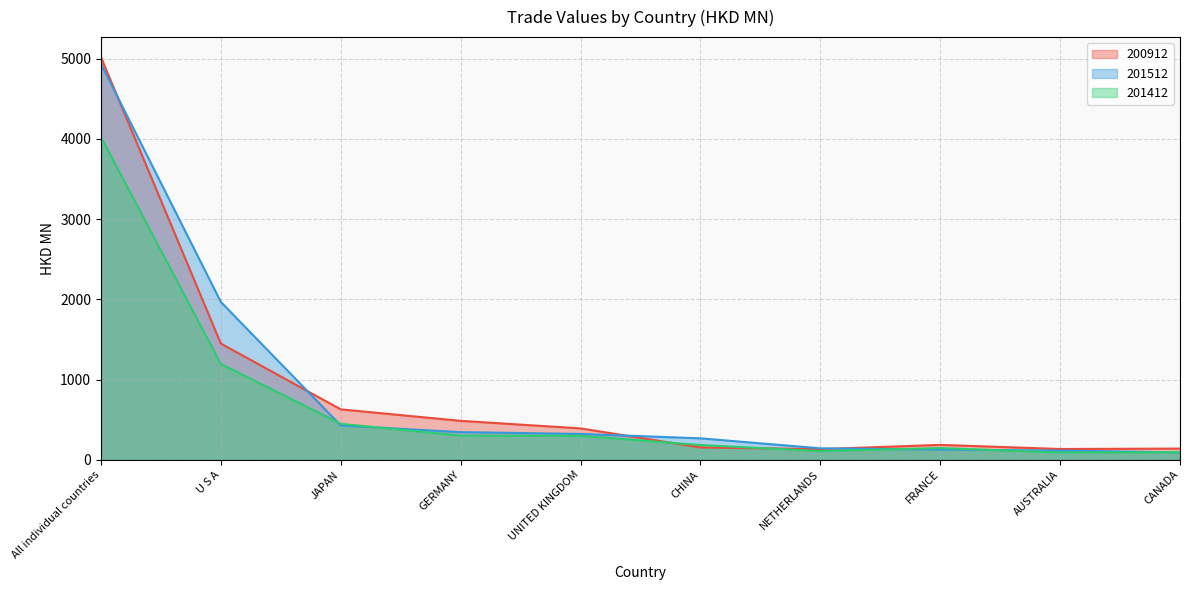

Reading left to right, list all the values displayed in this chart.

200912: All individual countries=5017.9	U S A=1448.4	JAPAN=628.4	GERMANY=485.3	UNITED KINGDOM=391.1	CHINA=154.1	NETHERLANDS=132.5	FRANCE=185.7	AUSTRALIA=134.2	CANADA=139.4
201512: All individual countries=4934.5	U S A=1967.6	JAPAN=427.8	GERMANY=344.6	UNITED KINGDOM=321.9	CHINA=267.2	NETHERLANDS=142.5	FRANCE=127.9	AUSTRALIA=113.9	CANADA=92.3
201412: All individual countries=4023.5	U S A=1194.4	JAPAN=448.5	GERMANY=301.6	UNITED KINGDOM=298.4	CHINA=184.2	NETHERLANDS=108.1	FRANCE=146.0	AUSTRALIA=91.1	CANADA=94.6